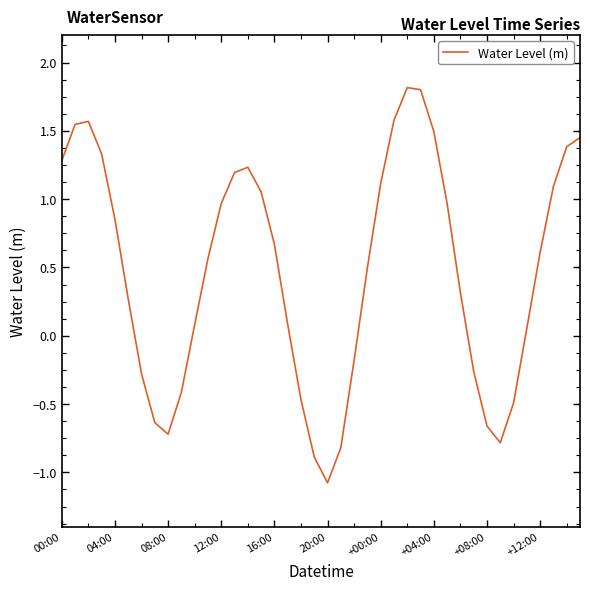

What is the difference between the maximum and minimum values?

2.9